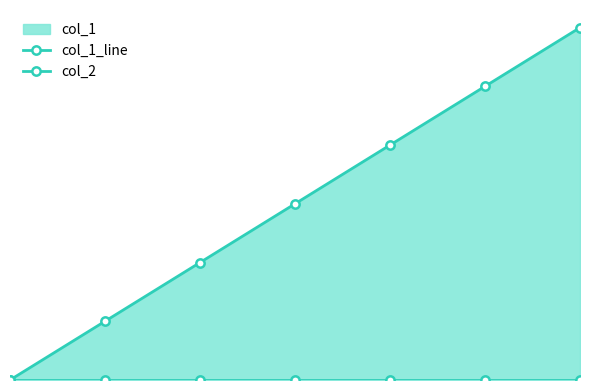

At how many categories does at least one series exceed 0?

6